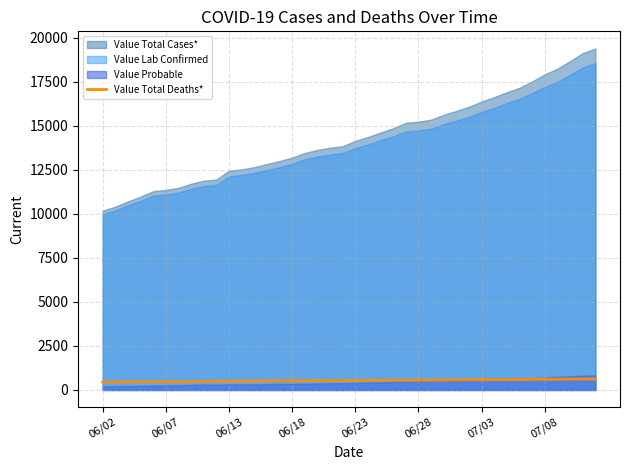

What is the lowest value of the Value Total Deaths* series?

442